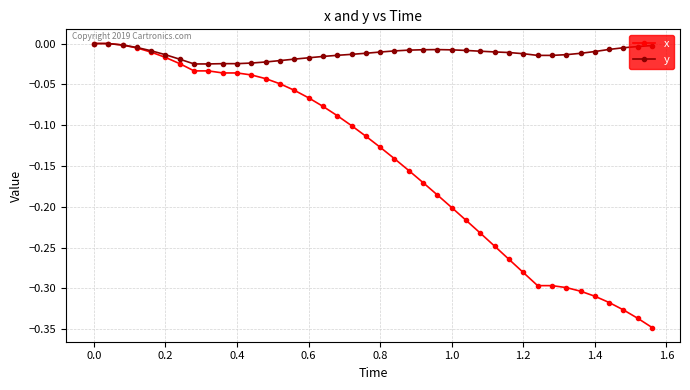

Rank the series by their average value, from lowest to highest.

x, y